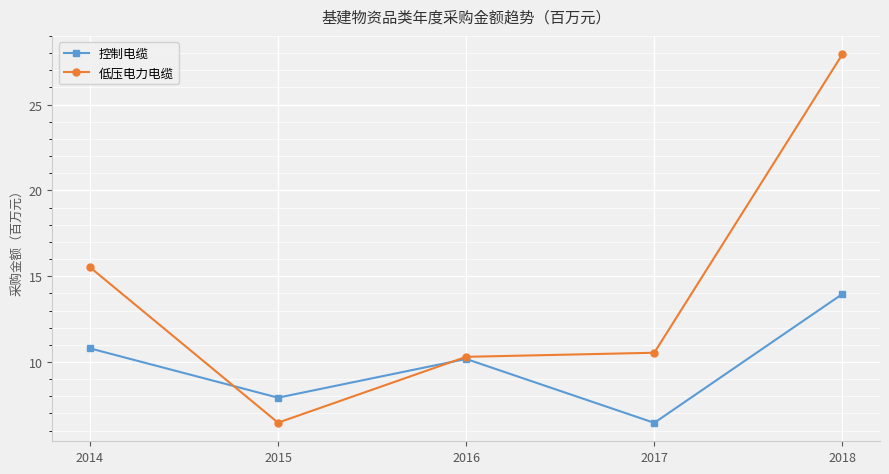

How many data points in 低压电力电缆 are less than 10?

1